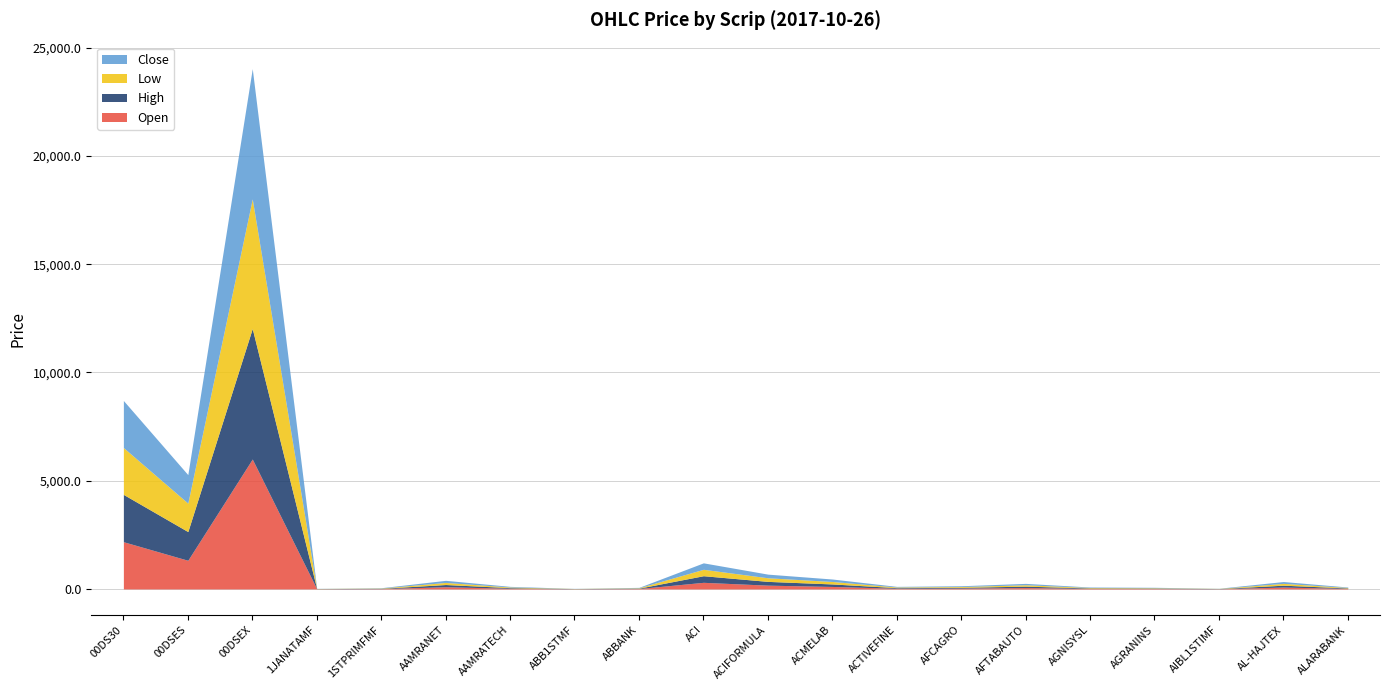

What is the label of the 20th point from the right?

00DS30